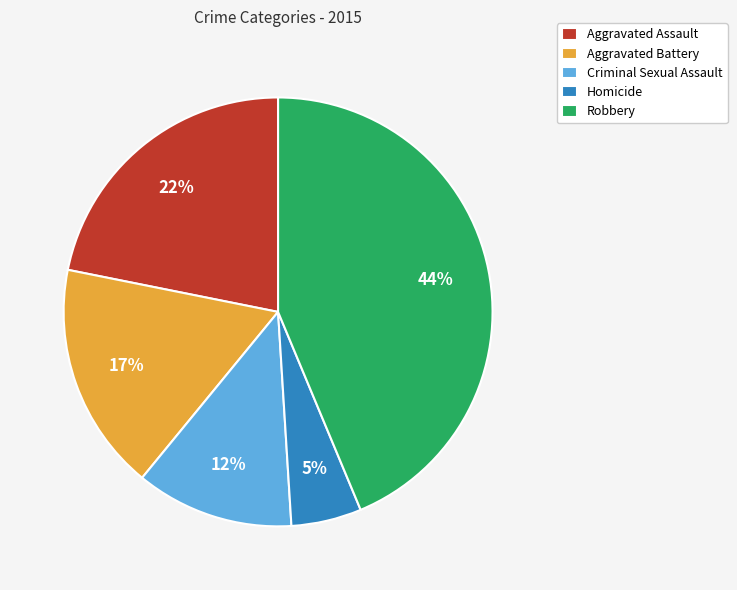

To the nearest percent, what percentage of the pie is Homicide?

5%